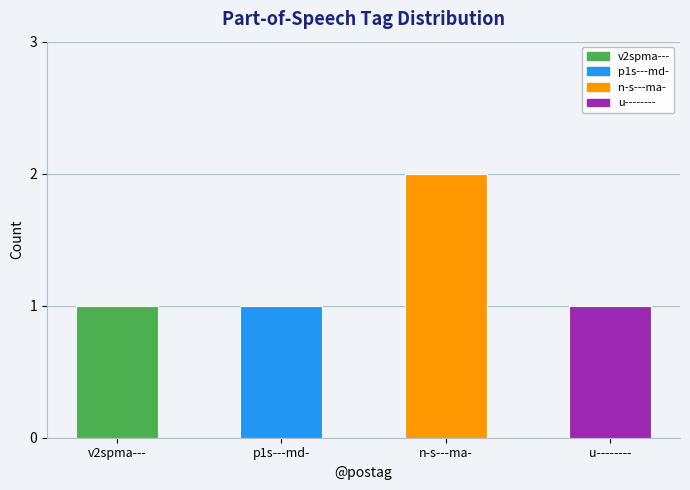

Reading right to left, transcribe all the data shown in this chart.

u--------=1	n-s---ma-=2	p1s---md-=1	v2spma---=1